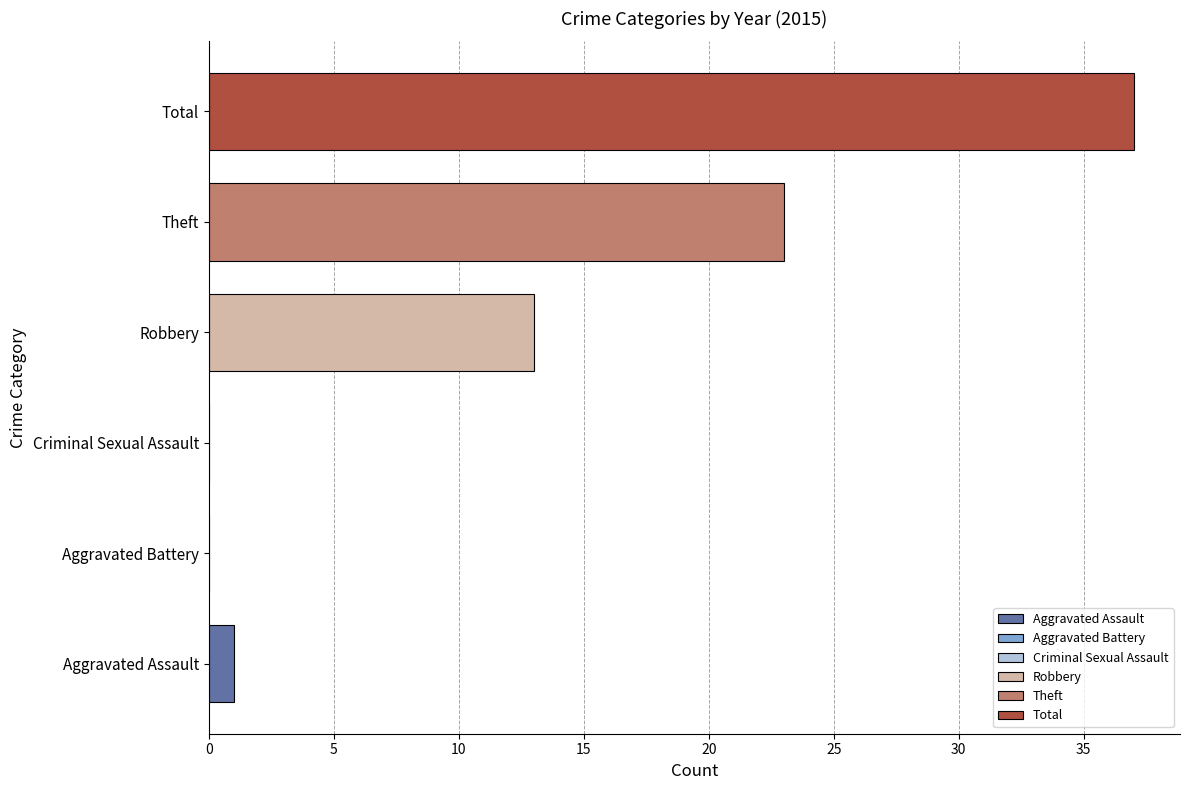

What is the change in value from Robbery to Theft?

+10